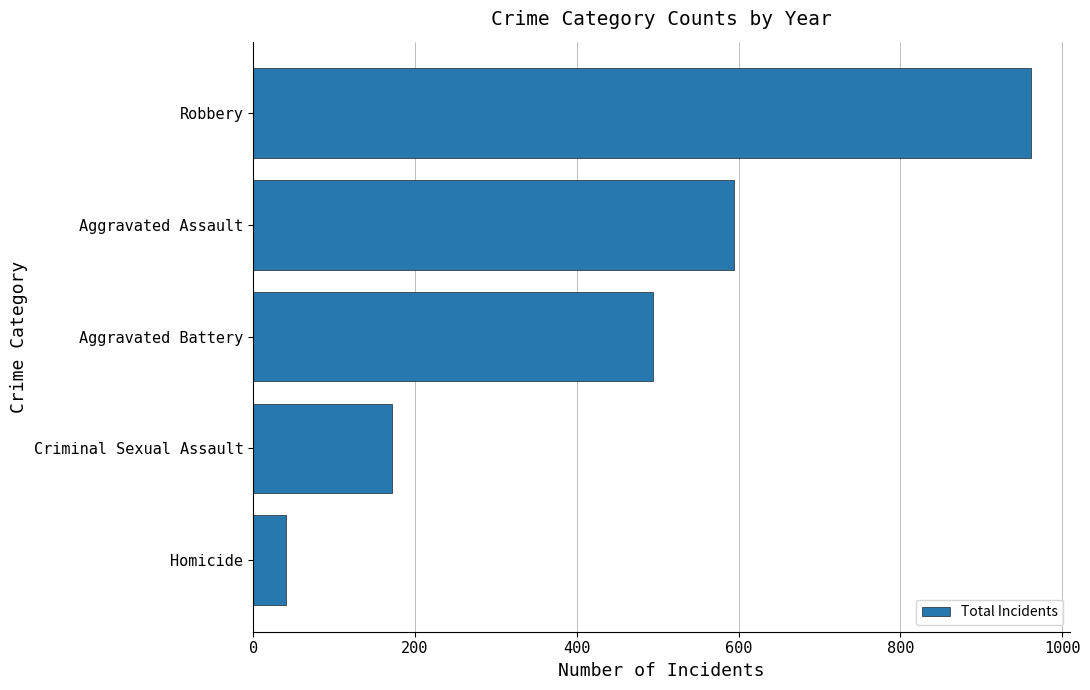

The value at Homicide is 40. True or false?

True